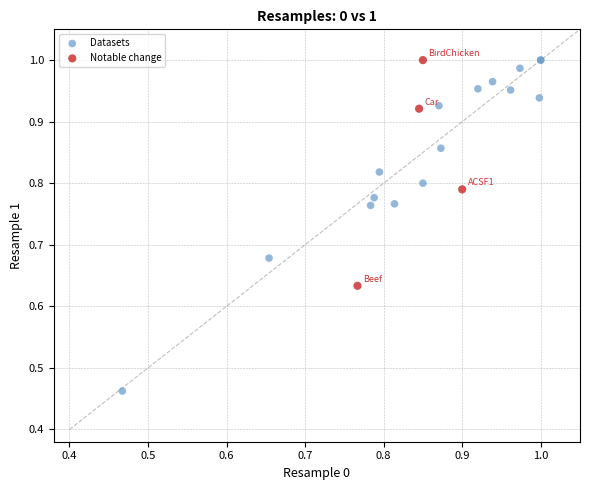

Which series has the widest spread of Y values?

Datasets